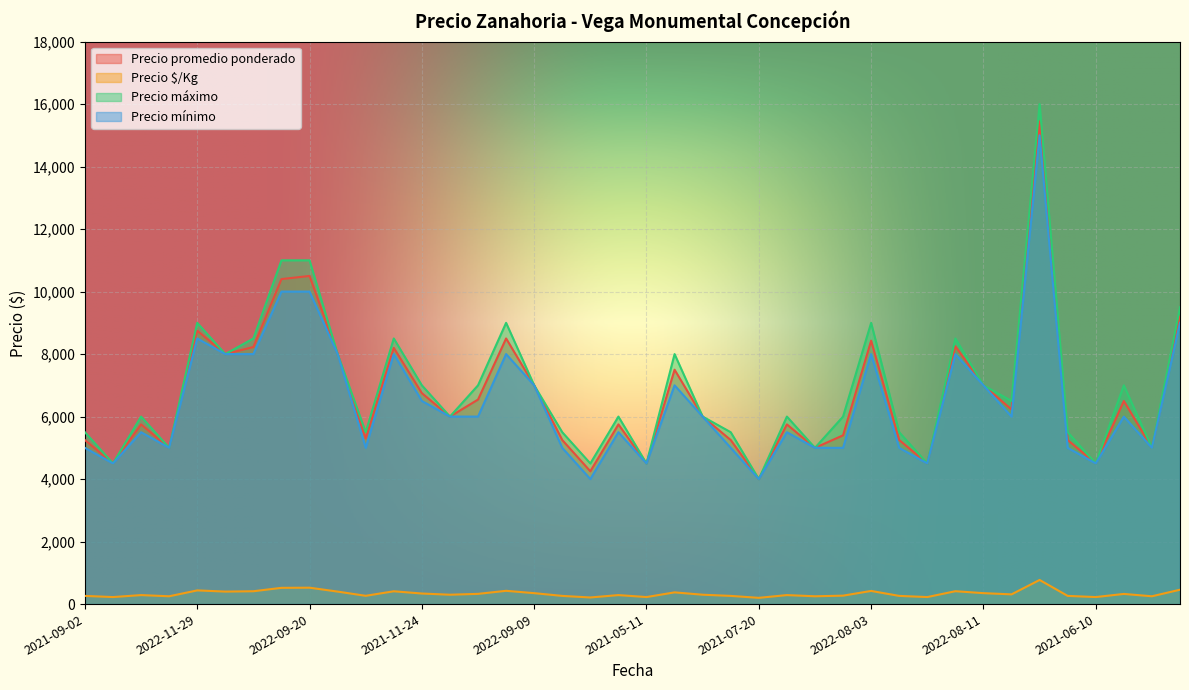

What is the minimum value for Precio promedio ponderado?

4000